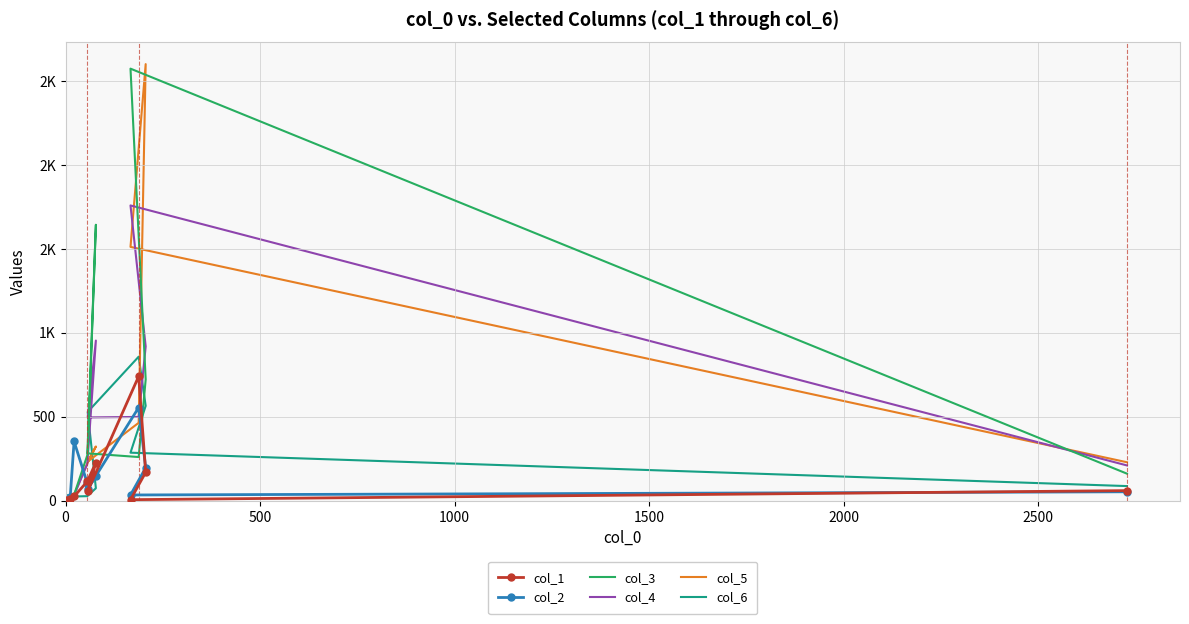

True or false: col_3 has more than 1 points higher than both neighbors.

True